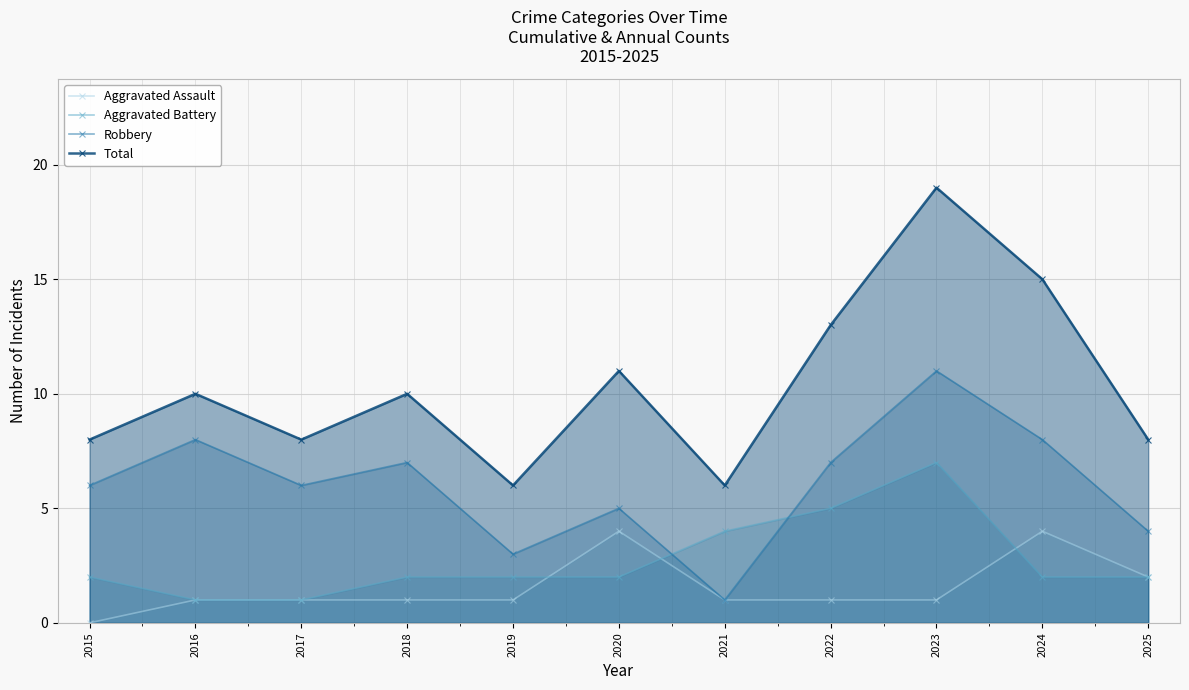

Reading left to right, list all the values displayed in this chart.

Aggravated Assault: 2015=0	2016=1	2017=1	2018=1	2019=1	2020=4	2021=1	2022=1	2023=1	2024=4	2025=2
Aggravated Battery: 2015=2	2016=1	2017=1	2018=2	2019=2	2020=2	2021=4	2022=5	2023=7	2024=2	2025=2
Robbery: 2015=6	2016=8	2017=6	2018=7	2019=3	2020=5	2021=1	2022=7	2023=11	2024=8	2025=4
Total: 2015=8	2016=10	2017=8	2018=10	2019=6	2020=11	2021=6	2022=13	2023=19	2024=15	2025=8